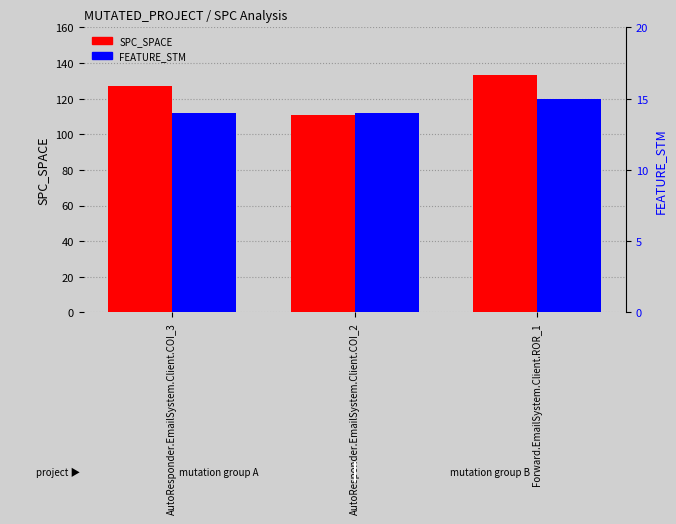

Is it true that FEATURE_STM equals 14 at AutoResponder.EmailSystem.Client.COI_3?

True